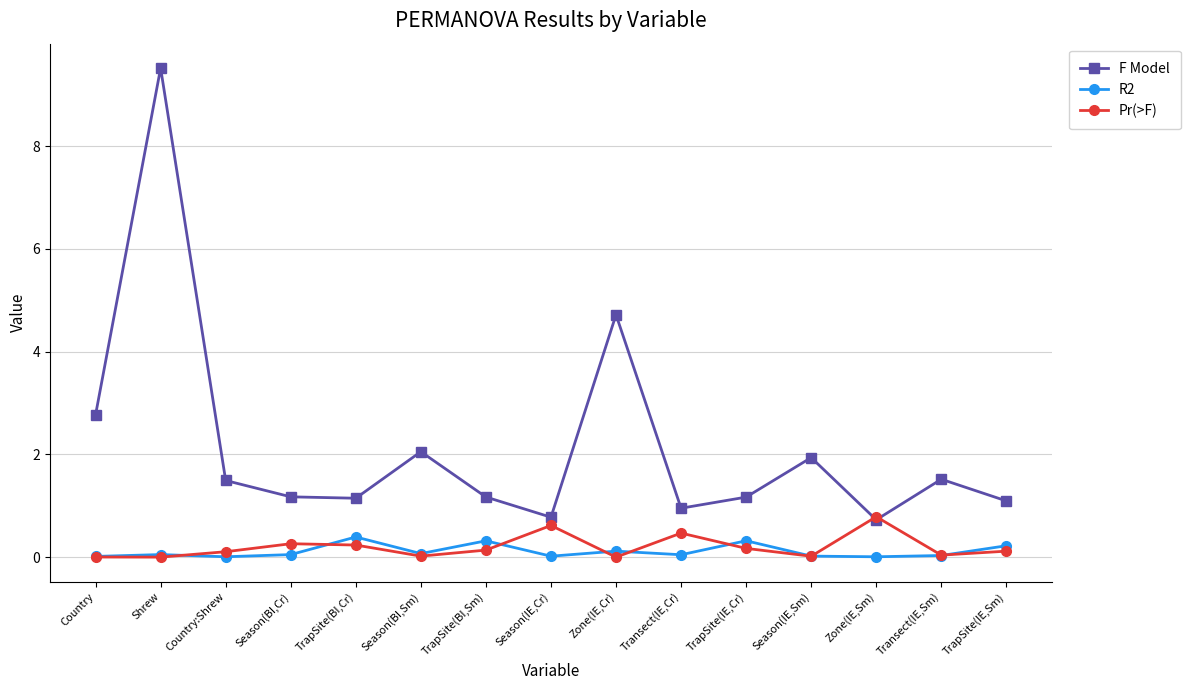

Which series has the widest spread of values?

F Model